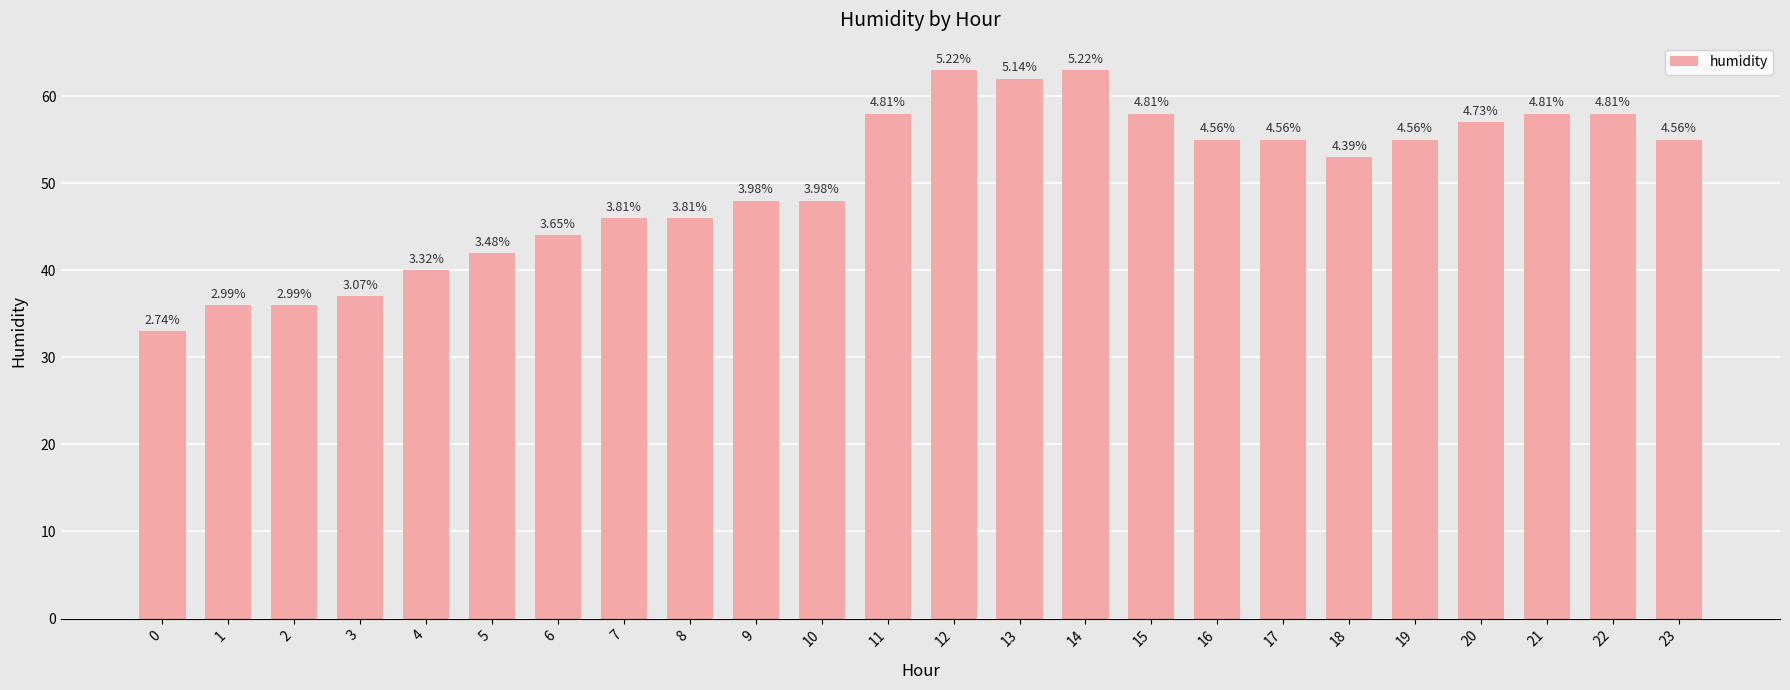

Rank the categories by value from lowest to highest.

0, 1, 2, 3, 4, 5, 6, 7, 8, 9, 10, 18, 16, 17, 19, 23, 20, 11, 15, 21, 22, 13, 12, 14